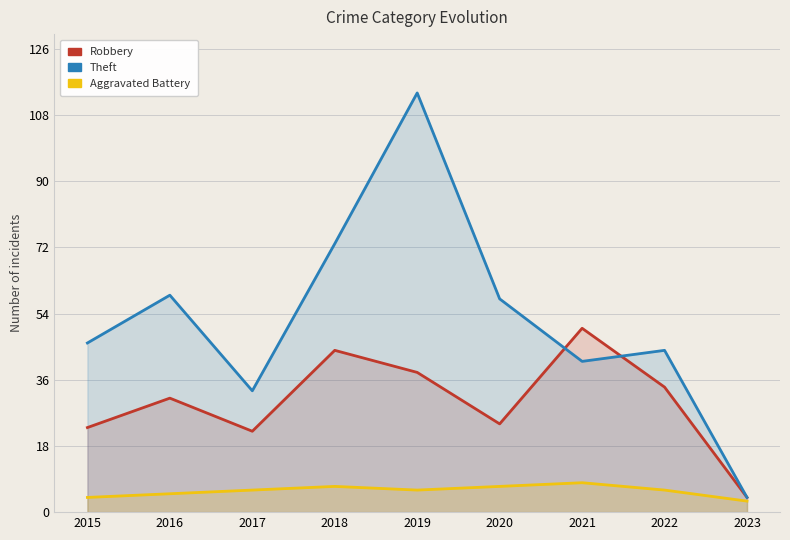

List the series in order of their overall mean, lowest first.

Aggravated Battery, Robbery, Theft